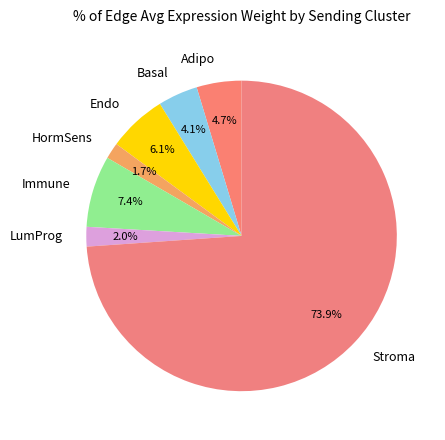

Which slice is the largest?

Stroma